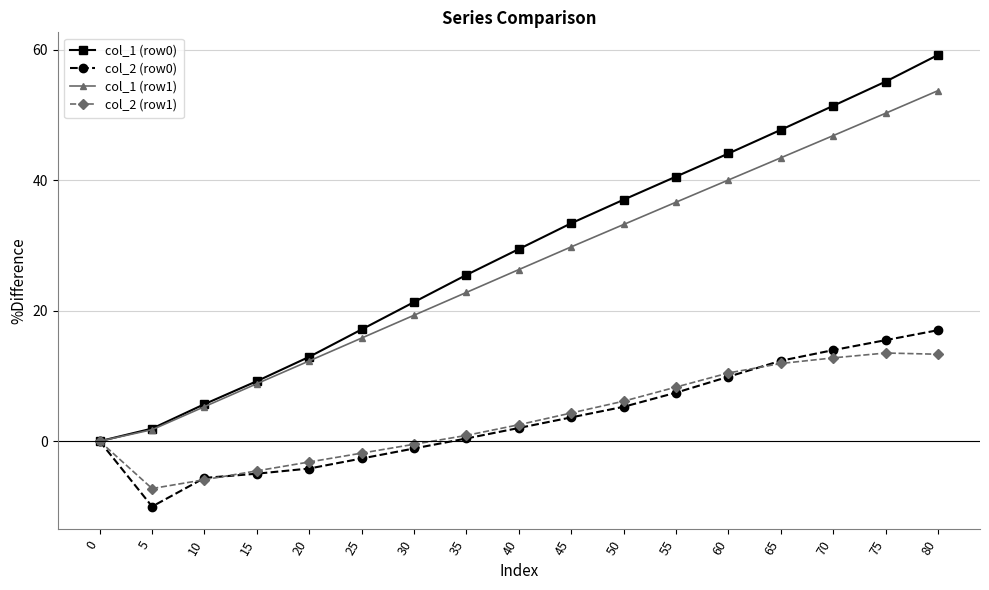

The col_2 (row1) series shows 13.3 at 80. True or false?

True